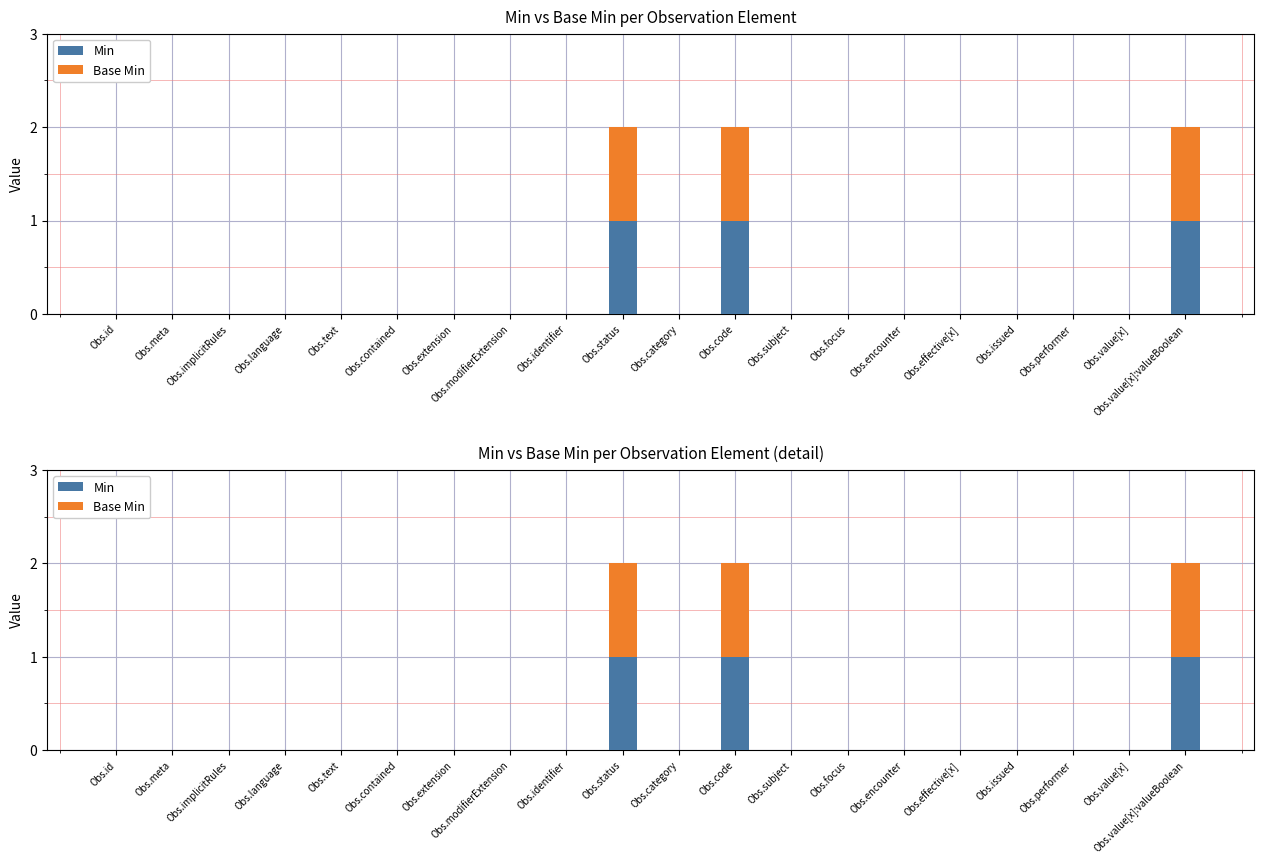

Reading left to right, transcribe all the data shown in this chart.

Min: Obs.id=0	Obs.meta=0	Obs.implicitRules=0	Obs.language=0	Obs.text=0	Obs.contained=0	Obs.extension=0	Obs.modifierExtension=0	Obs.identifier=0	Obs.status=1	Obs.category=0	Obs.code=1	Obs.subject=0	Obs.focus=0	Obs.encounter=0	Obs.effective[x]=0	Obs.issued=0	Obs.performer=0	Obs.value[x]=0	Obs.value[x]:valueBoolean=1
Base Min: Obs.id=0	Obs.meta=0	Obs.implicitRules=0	Obs.language=0	Obs.text=0	Obs.contained=0	Obs.extension=0	Obs.modifierExtension=0	Obs.identifier=0	Obs.status=1	Obs.category=0	Obs.code=1	Obs.subject=0	Obs.focus=0	Obs.encounter=0	Obs.effective[x]=0	Obs.issued=0	Obs.performer=0	Obs.value[x]=0	Obs.value[x]:valueBoolean=1